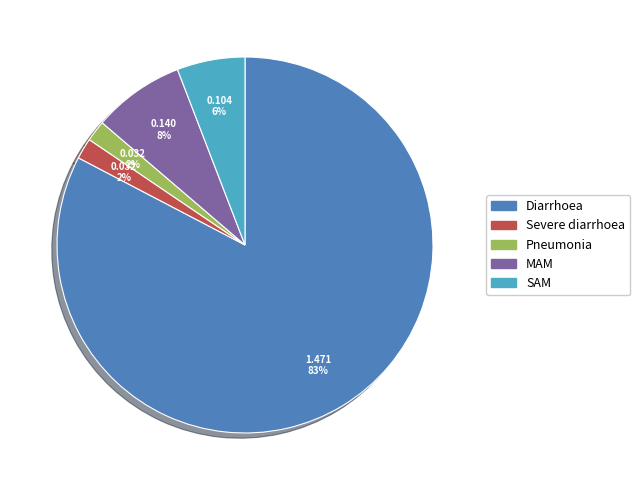

What percentage is the Pneumonia slice, to the nearest percent?

2%